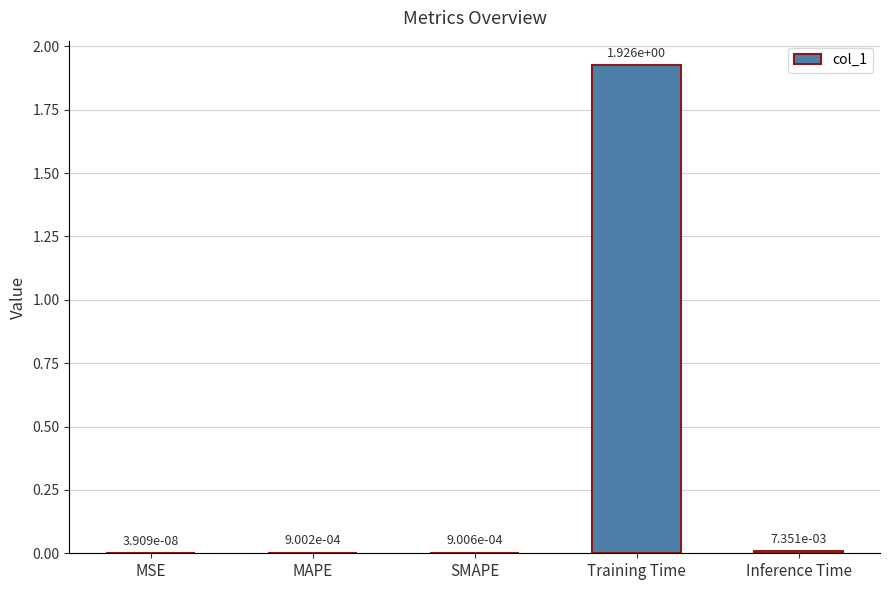

What is the change in value from SMAPE to Training Time?

+1.9